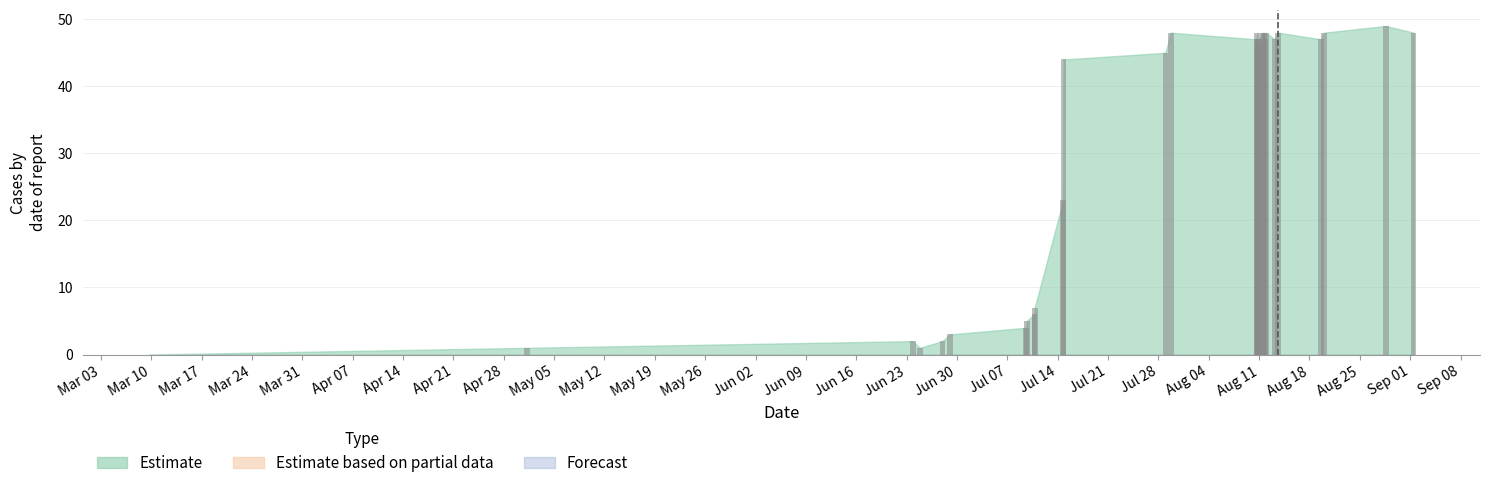

What is the sum of all values?

951